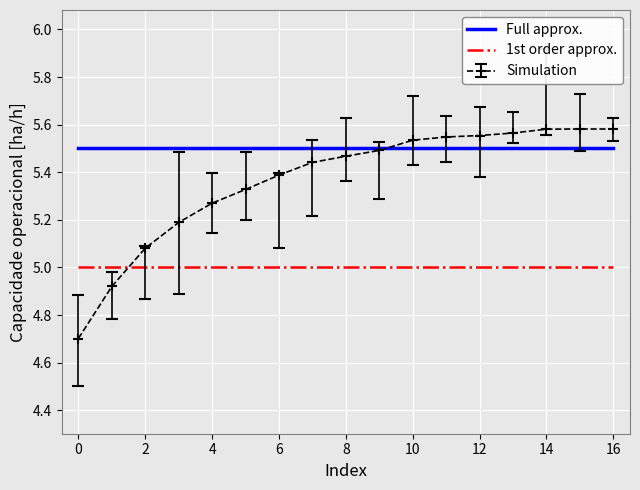

True or false: 1st order approx. and Full approx. intersect in this chart.

False